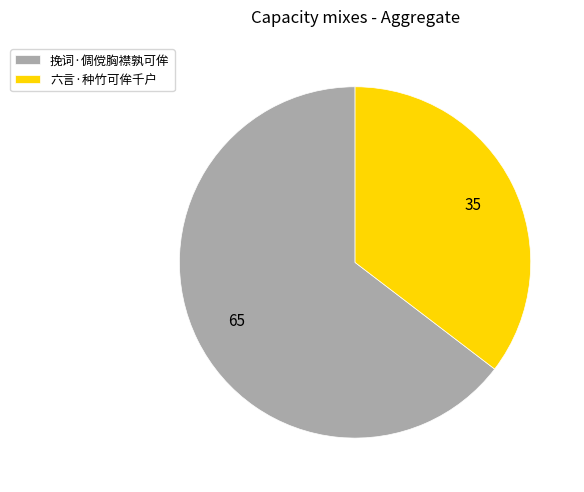

Is it true that 六言·种竹可侔千户 is 35% of the pie?

True